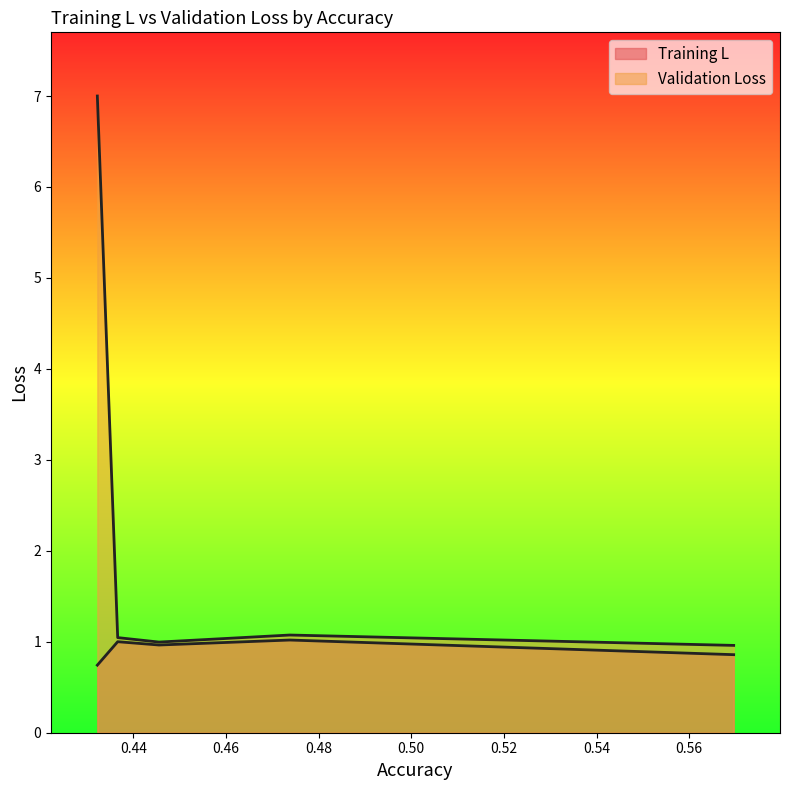

What is the total value across all series at 0.47377?

2.1